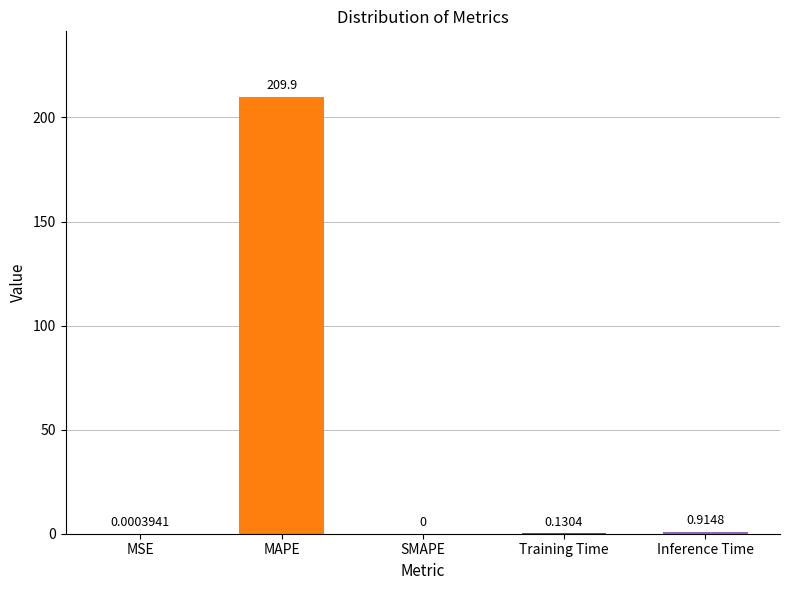

What is the sum of the values at Inference Time and MAPE?

210.8